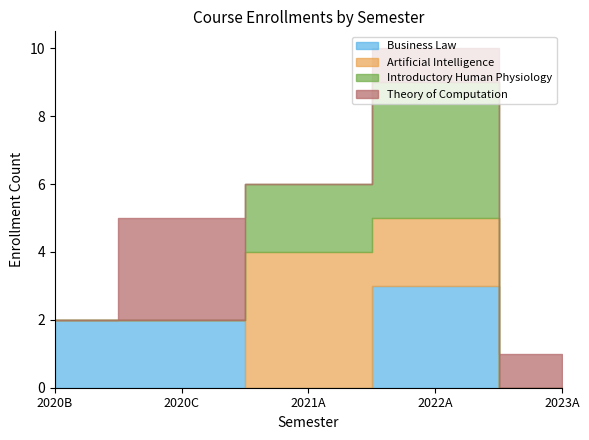

How many lines are shown in the chart?

4